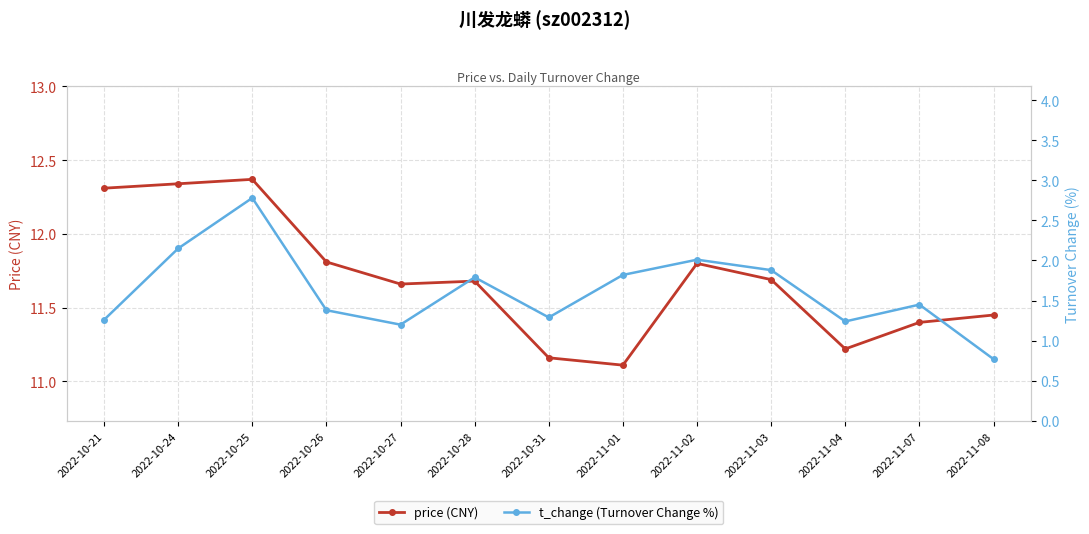

Between 2022-10-26 and 2022-10-31, which series saw the biggest shift?

price (CNY)